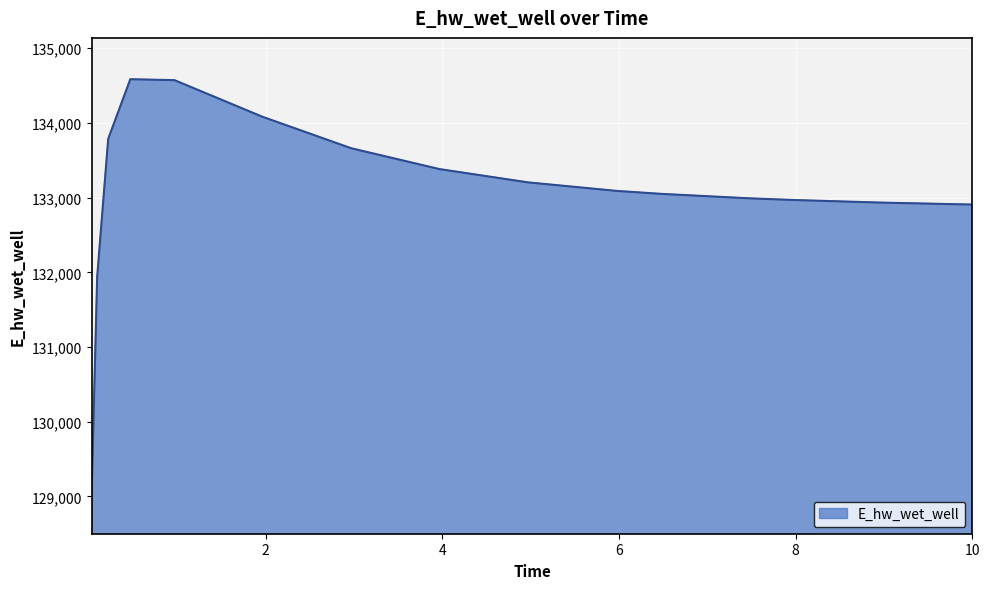

What is the maximum value shown in the chart?

134584.5